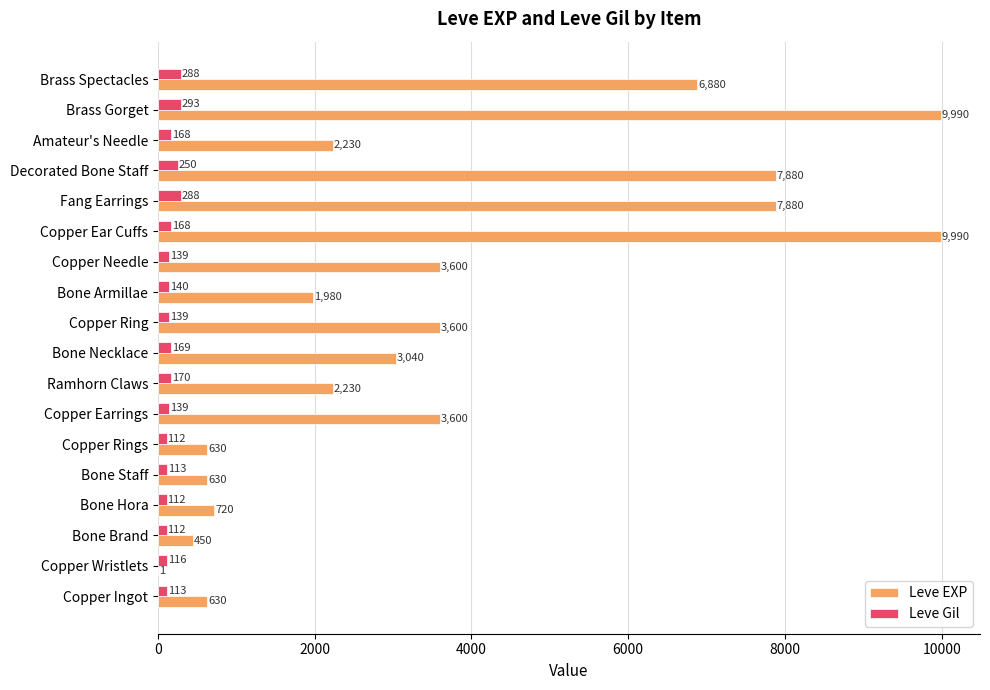

What is the sum of all Leve EXP values?

65961